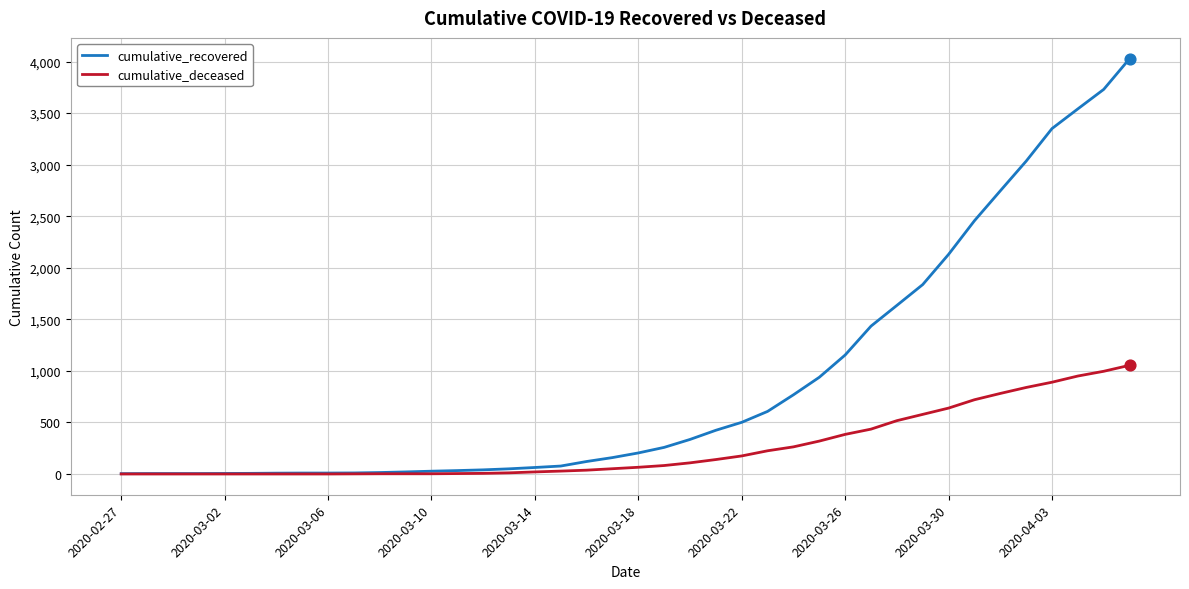

Which series has the widest spread of values?

cumulative_recovered